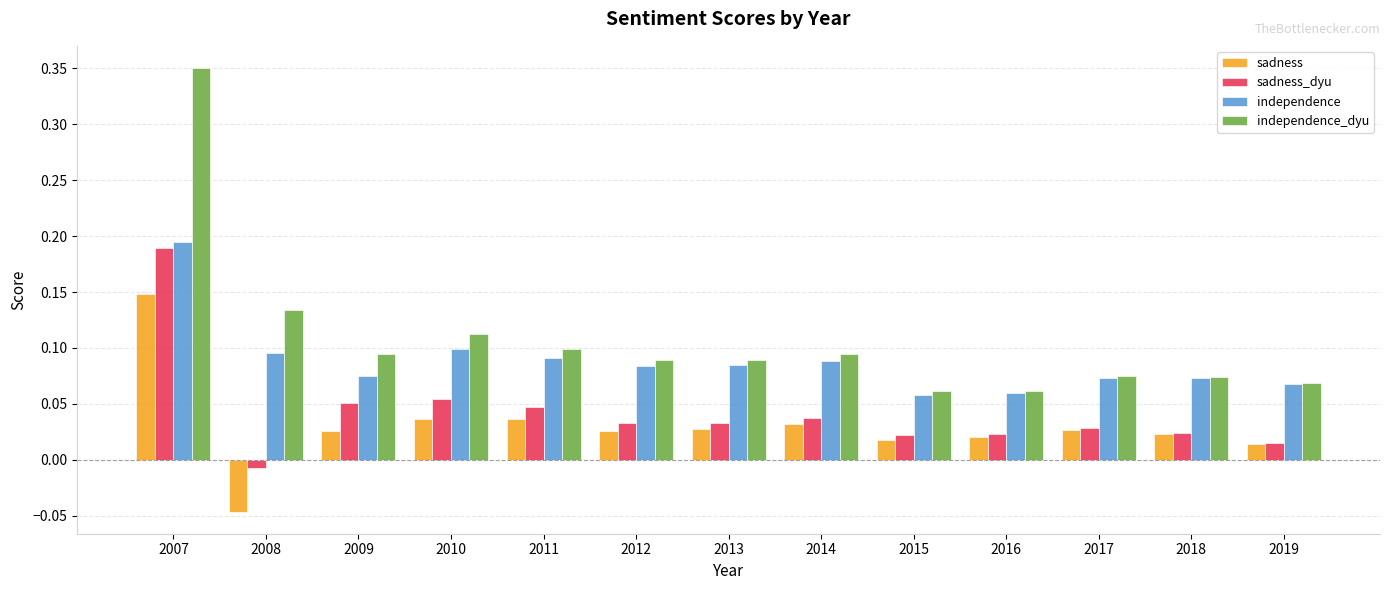

Count the independence values in the range 0 to 1.

13